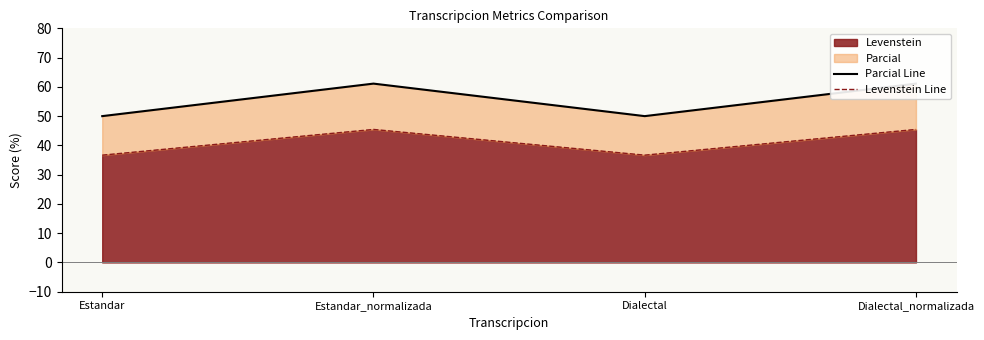

Count the number of data series in this chart.

2